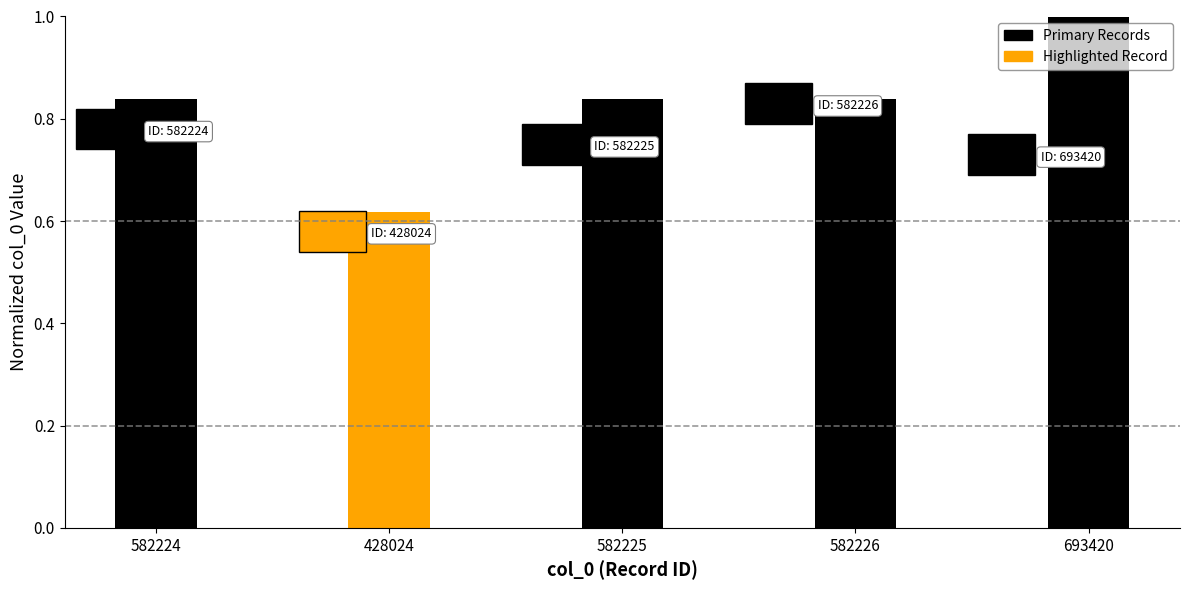

What is the label of the 5th bar from the right?

582224